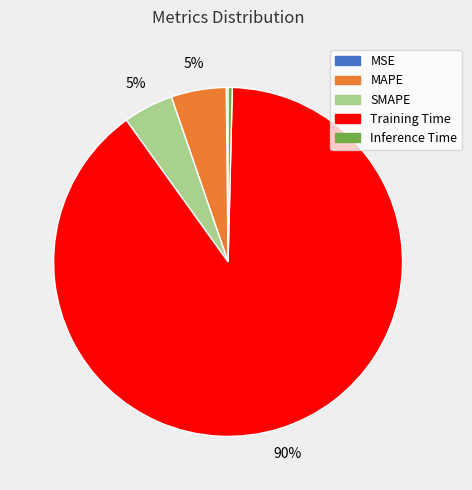

Which slice is the largest?

Training Time